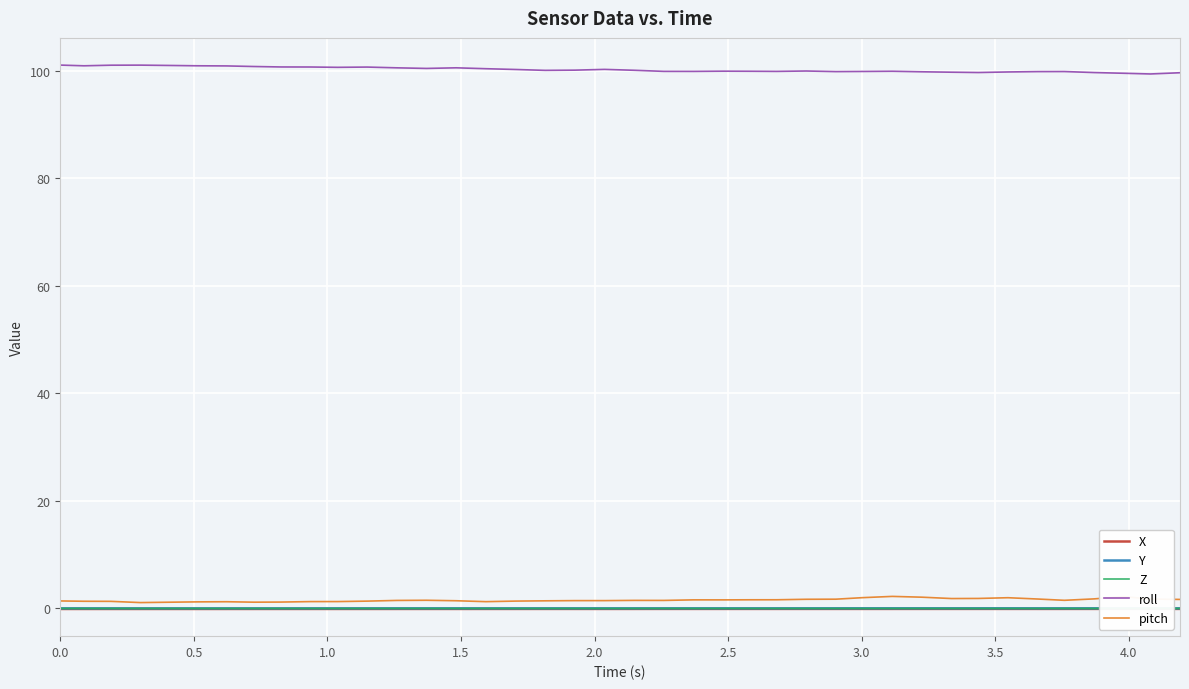

True or false: pitch and roll cross at least once.

False